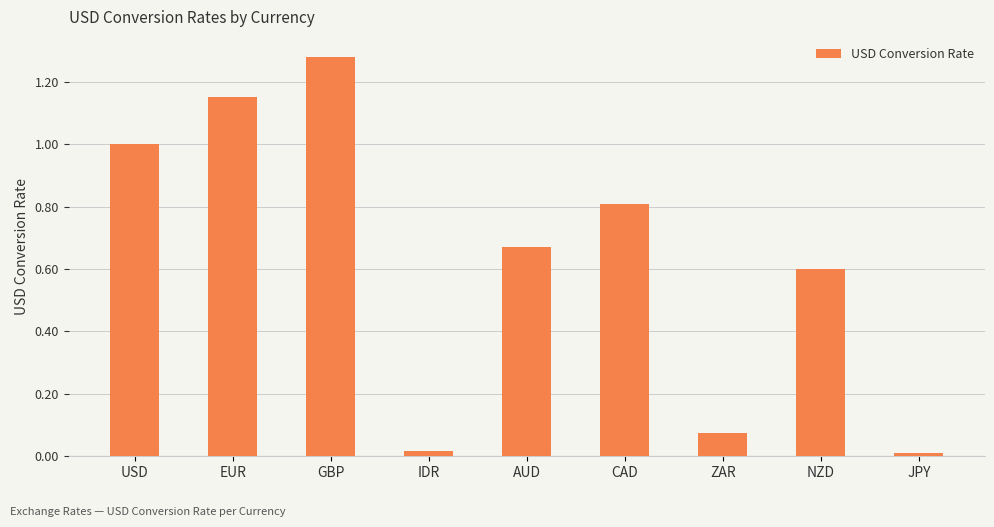

True or false: the data shows 1.5 at USD.

False